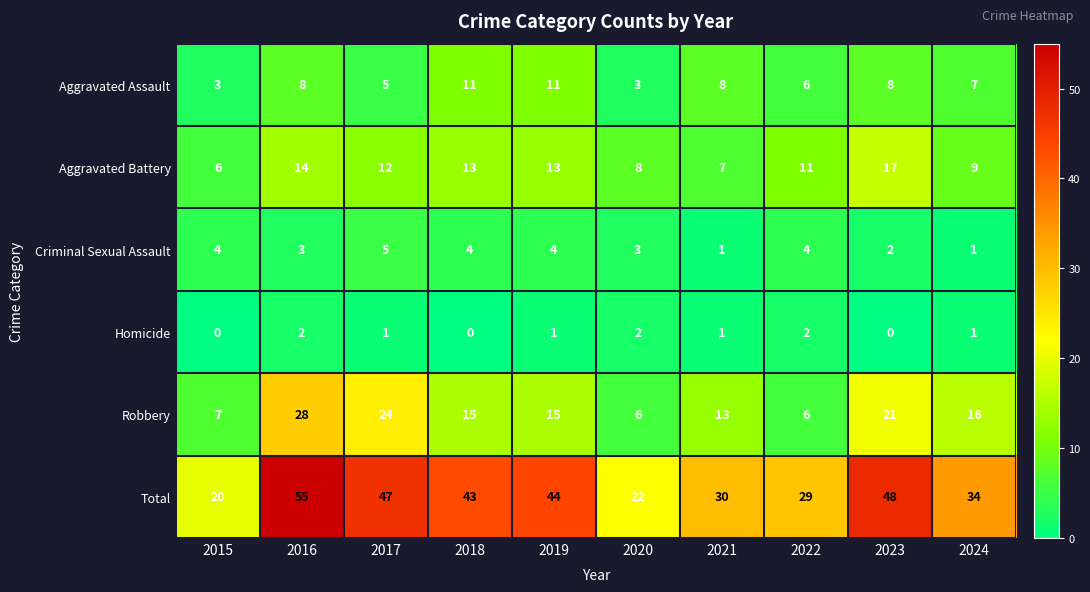

How many values in the Criminal Sexual Assault series are below 4?

5